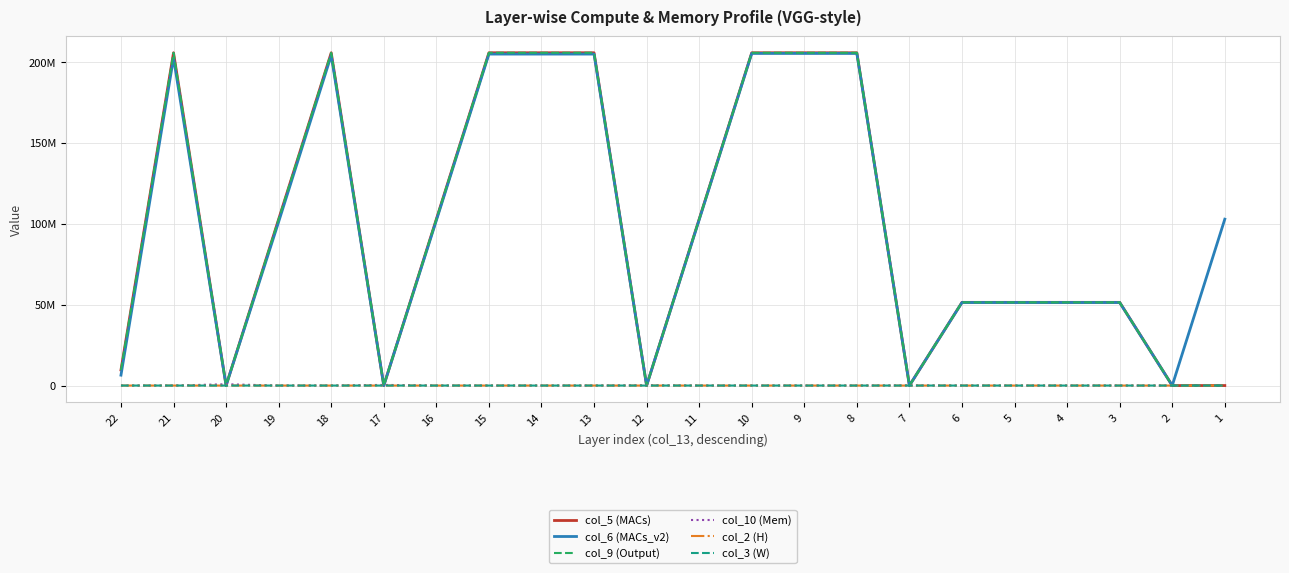

What is the value of the col_9 (Output) point at the 20th from the left?

51380224